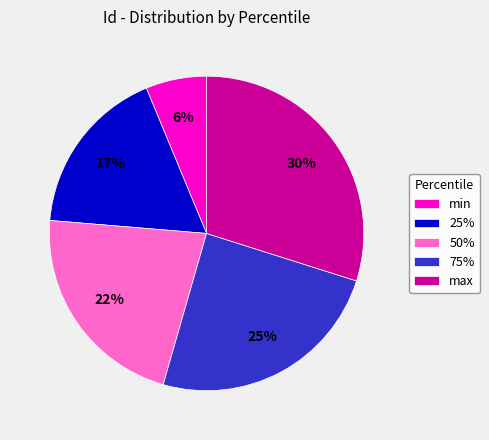

Is the sum of 75% and 25% greater than half?

No